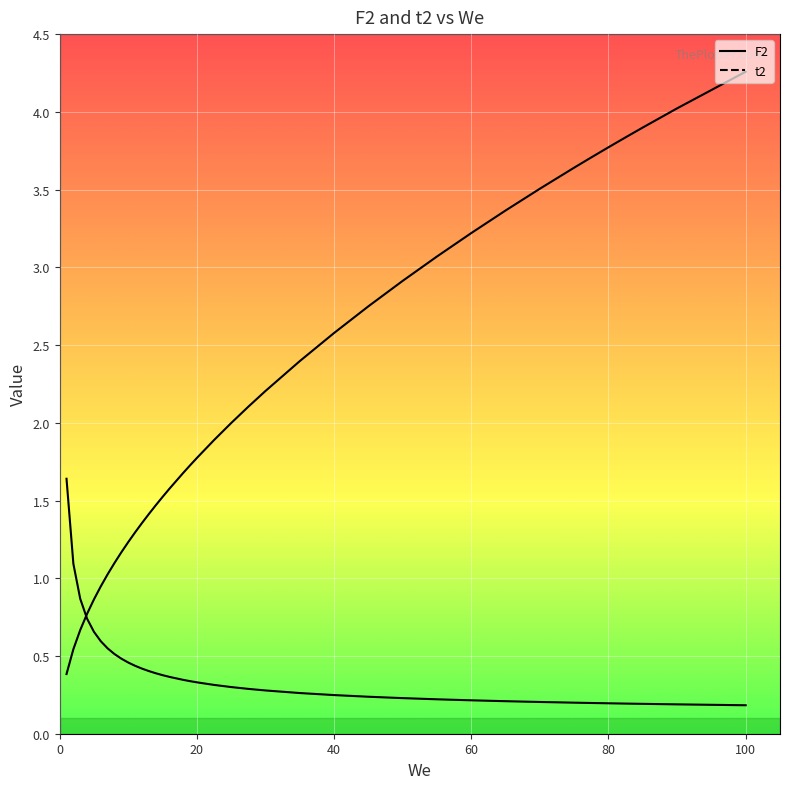

Rank the categories by t2 value from highest to lowest.

100, 90, 85, 82.5, 80, 77.5, 75, 70, 65, 60, 55, 50, 45, 40, 35, 30, 27.5, 25, 22.5, 20, 19, 18, 16, 15, 14, 13, 12, 11, 10, 9, 8, 7, 6, 5, 4, 3, 2, 1